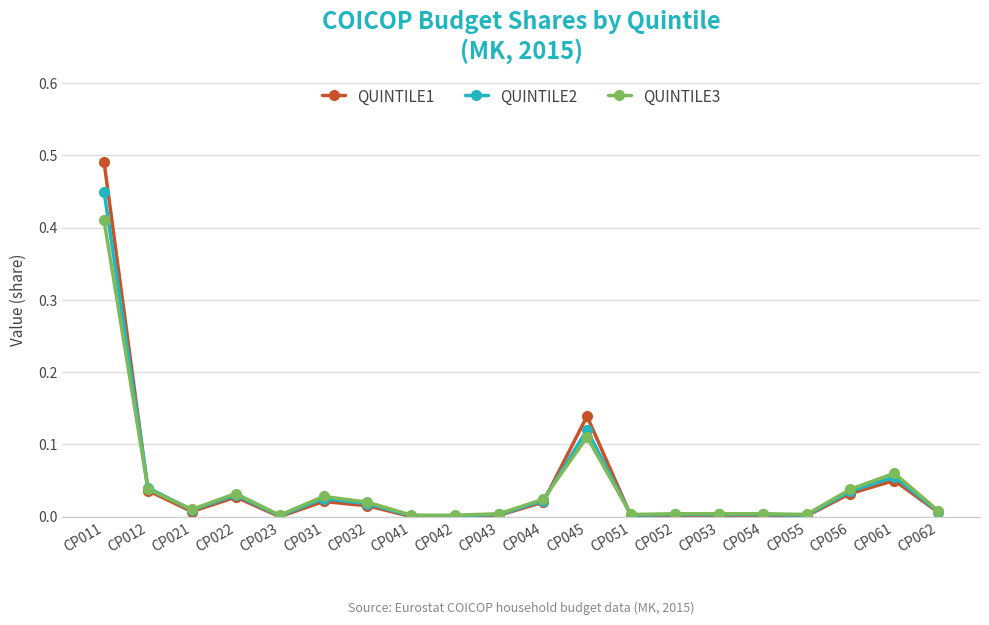

How many distinct data groups are displayed?

3